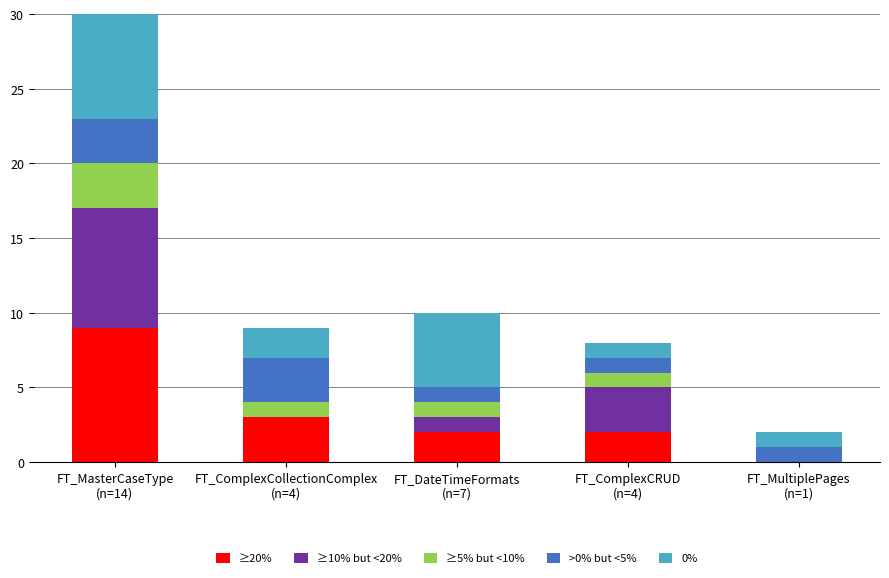

Does the chart contain stacked bars?

Yes